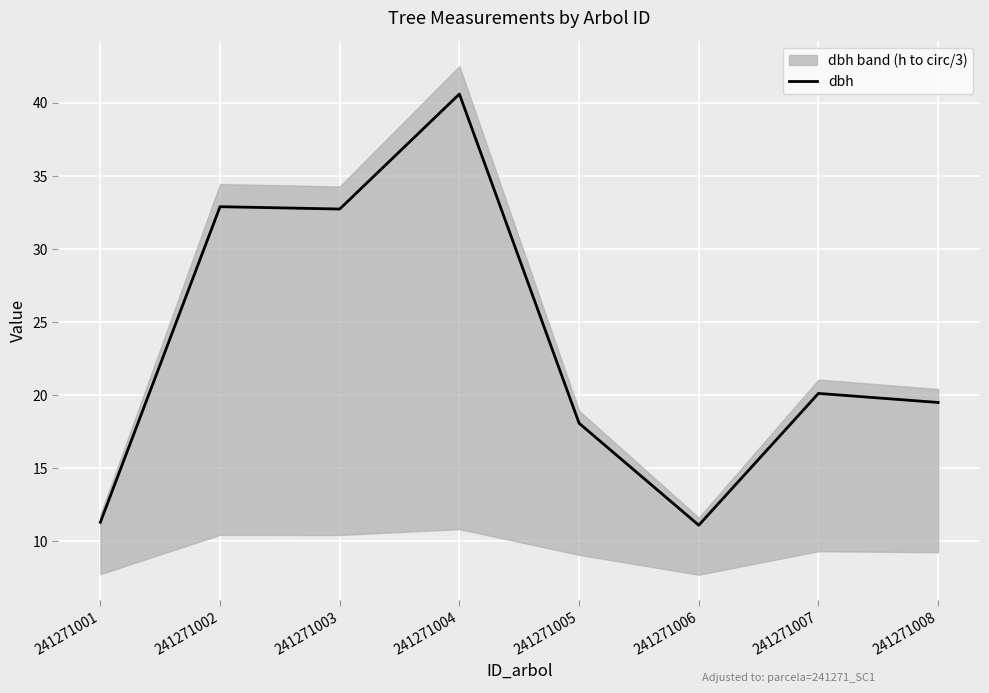

What is the sum of all values?

186.3